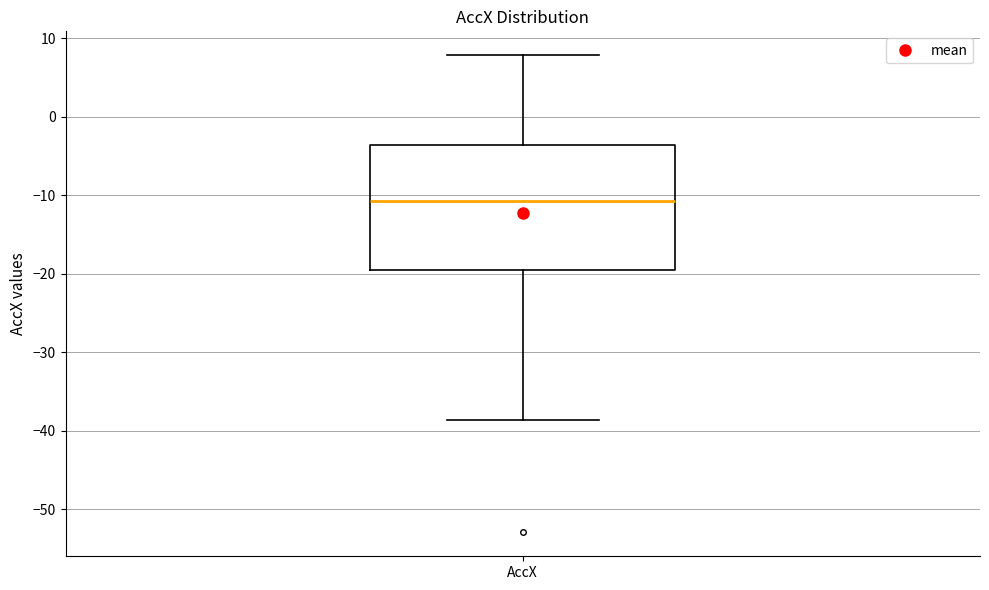

Read this box plot against the y-axis: the position of the median line, the range covered by the box, and the ends of both whiskers. The values are not printed on the chart, so give them approximately, as read against the axis.

median -11, box -20 to -4, whiskers -39 to 8